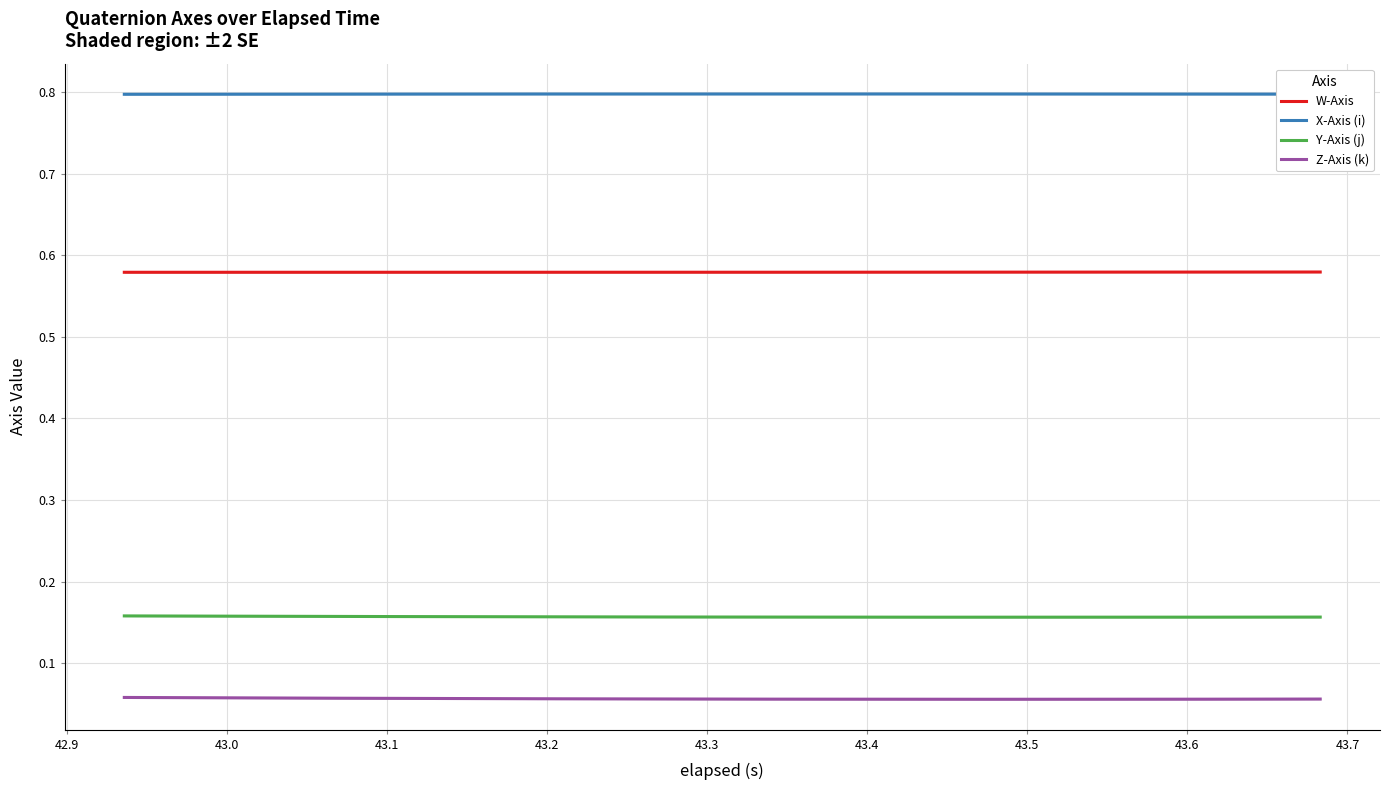

True or false: Z-Axis (k) and X-Axis (i) intersect in this chart.

False